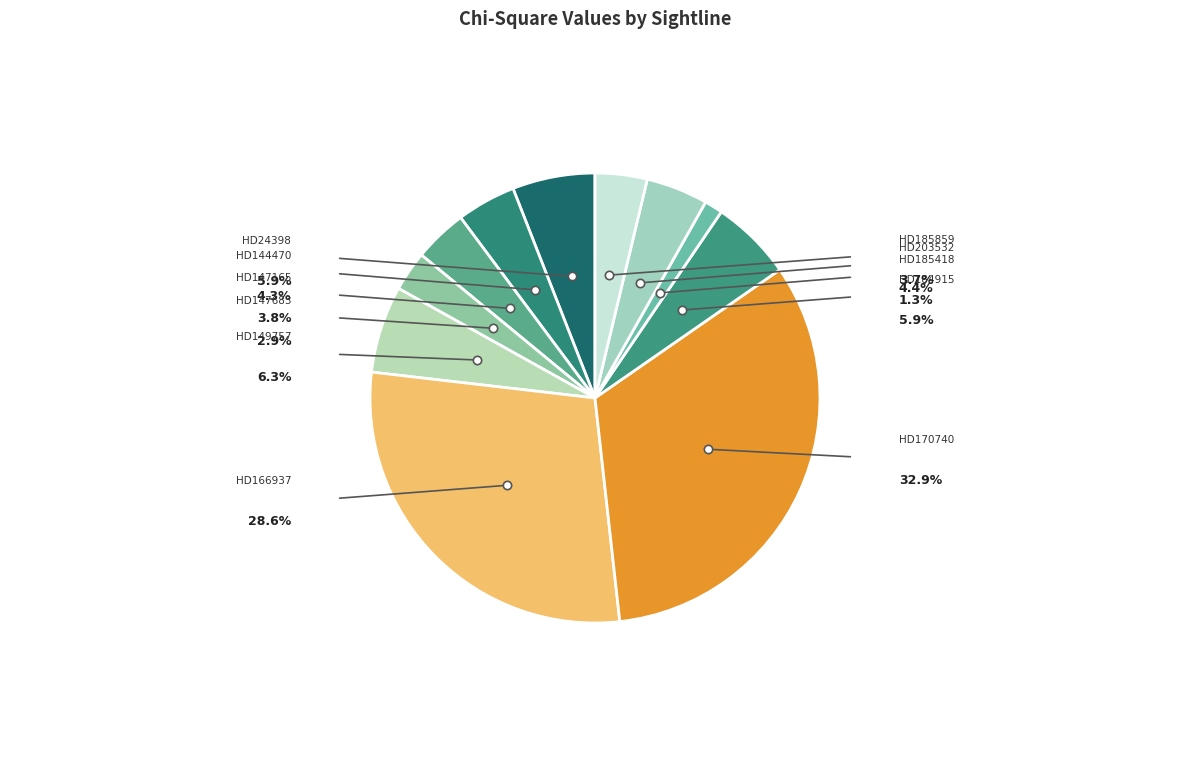

Is there a majority slice in this chart?

No